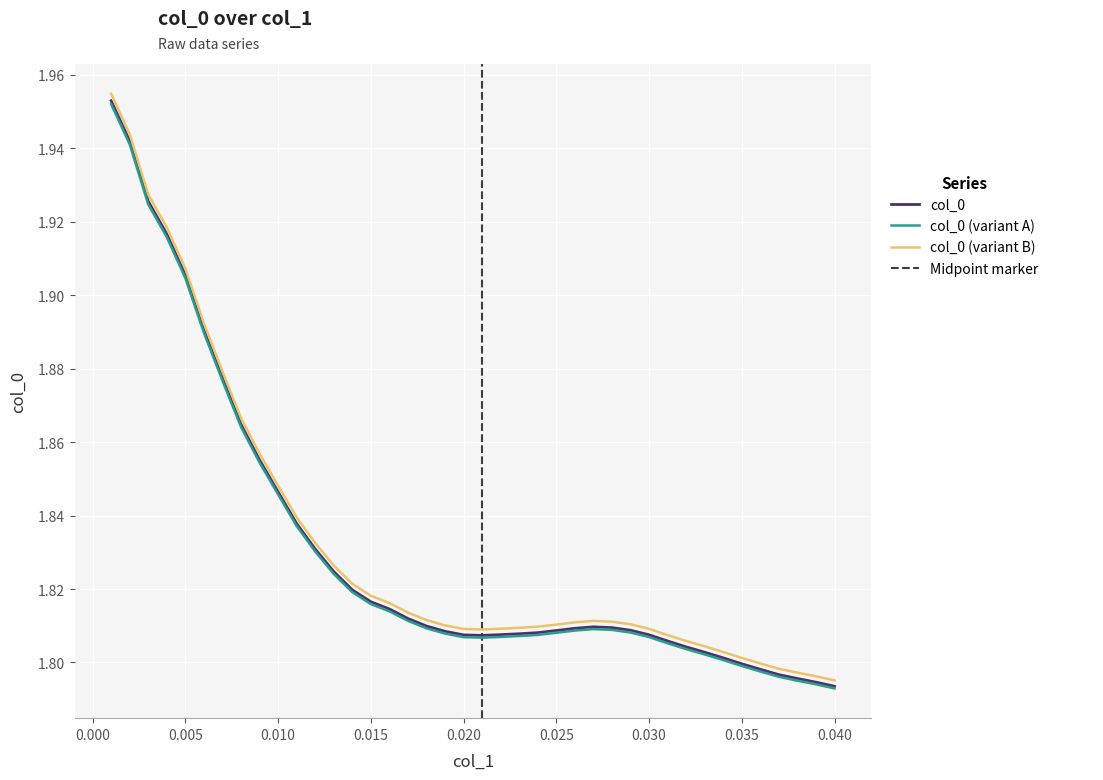

Which series has the largest total across all categories?

col_0 (variant B)